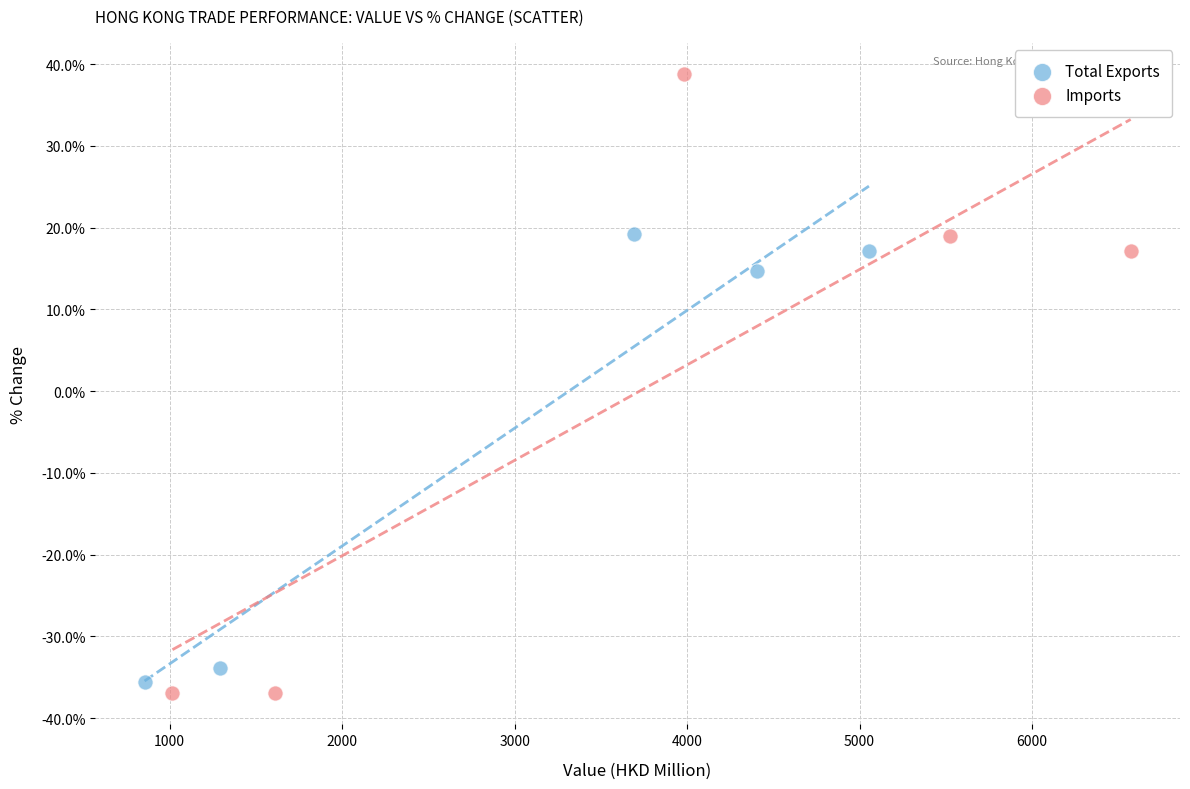

Which series contains the highest Y value?

Imports